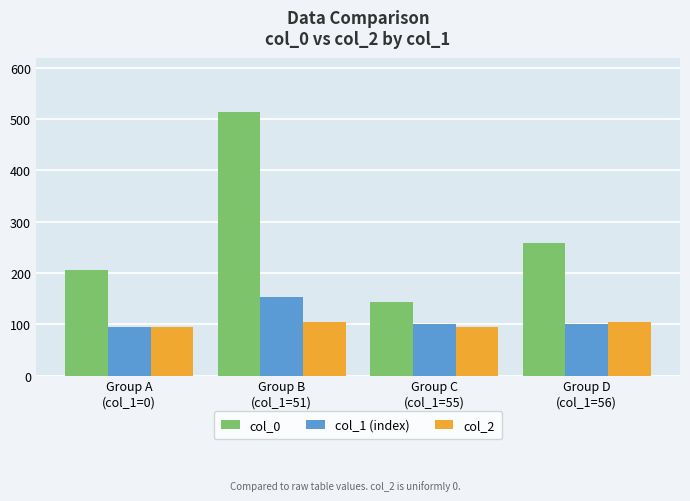

What is the difference between the second highest and second lowest values in the col_0 series?

52